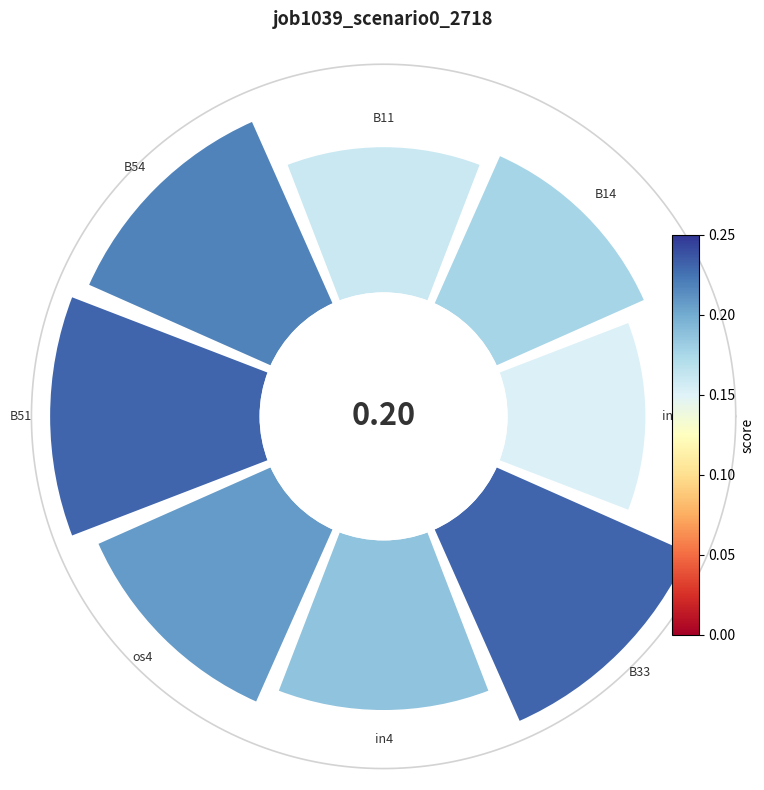

True or false: os4 accounts for 13% of the total.

True